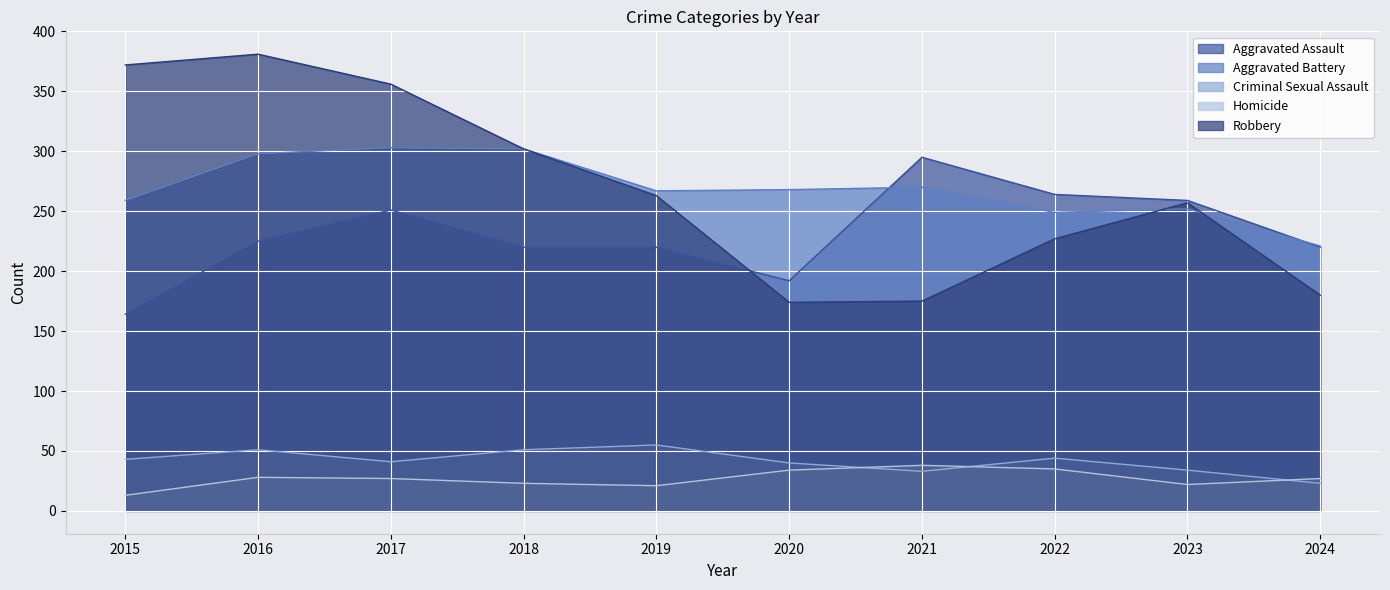

What is the approximate value of Robbery at 2016, to the nearest 5?

380